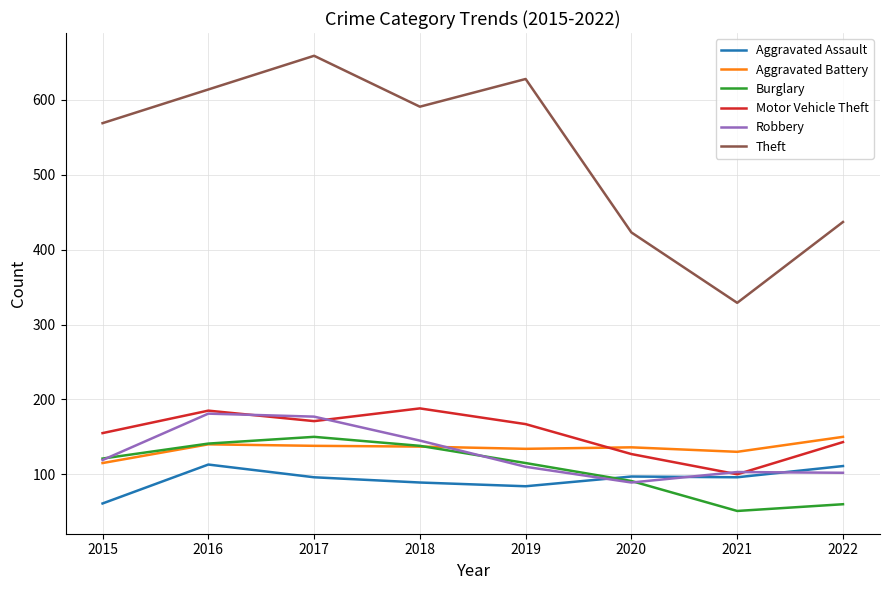

How many times do Aggravated Battery and Motor Vehicle Theft cross each other?

1